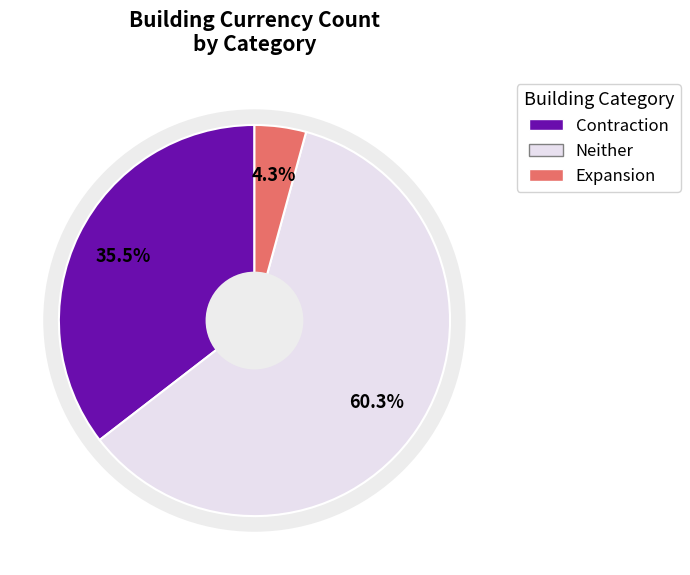

The 民居05 slice represents 1% of the pie. True or false?

False